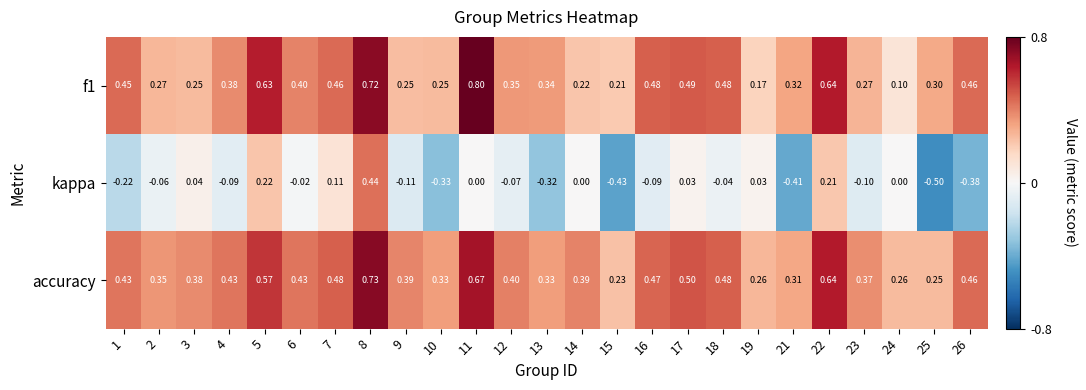

At which label does kappa first exceed 0?

3